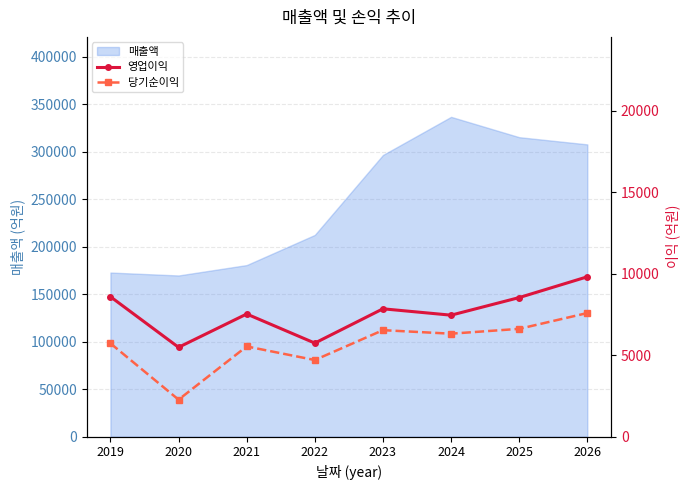

Is it true that 당기순이익 equals 9581 at 2025?

False